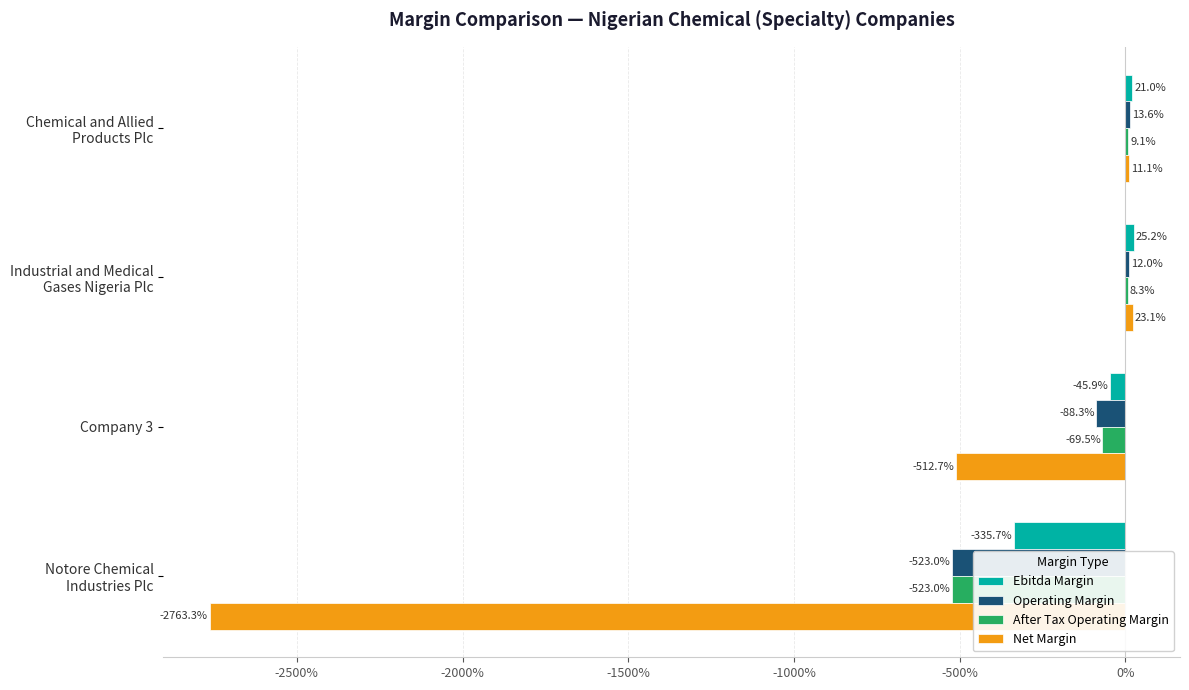

What are all the series names shown in the legend?

Ebitda Margin, Operating Margin, After Tax Operating Margin, Net Margin